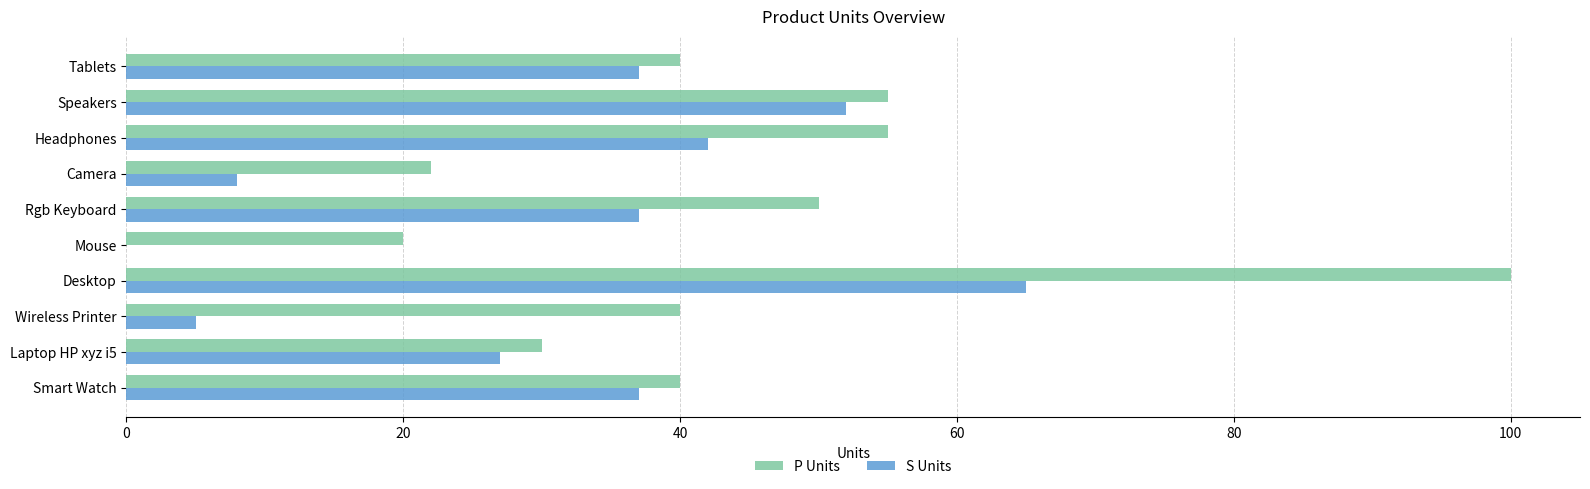

What is the highest value of the P Units series?

100